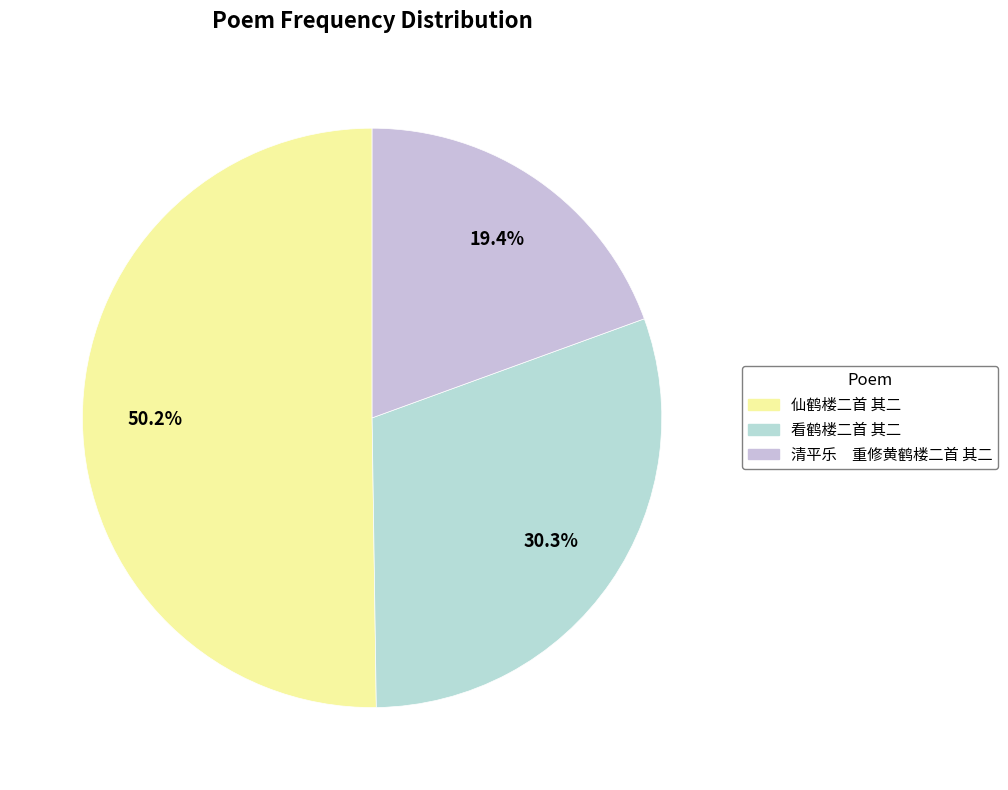

To the nearest percent, what is the difference between the largest and smallest slice percentages?

31%